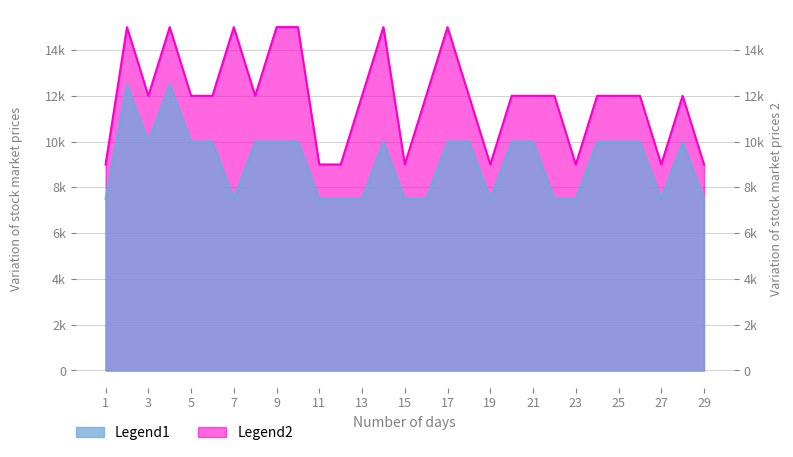

What is the value of the Legend2 point at the 28th from the left?

12000